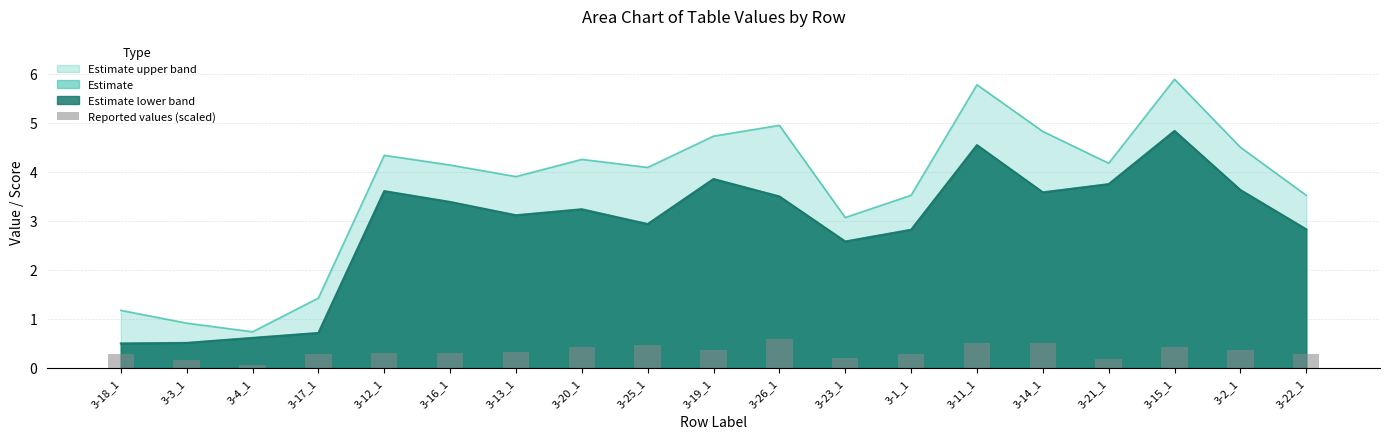

True or false: Estimate upper band has a value of 5.8 at 3-11_1.

True